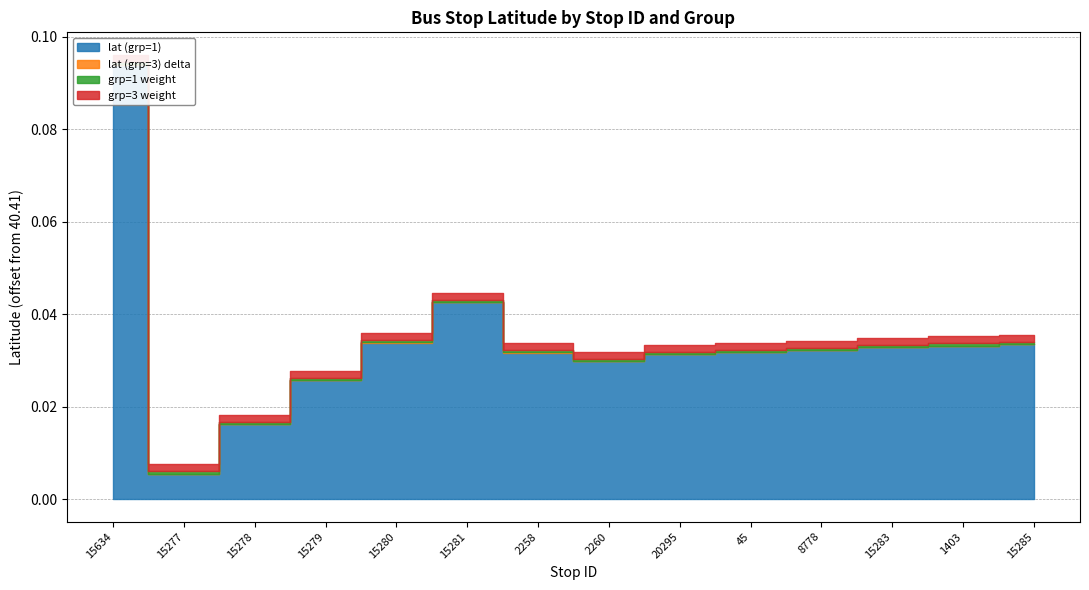

True or false: lat (grp=3) and lat (grp=1) intersect in this chart.

False